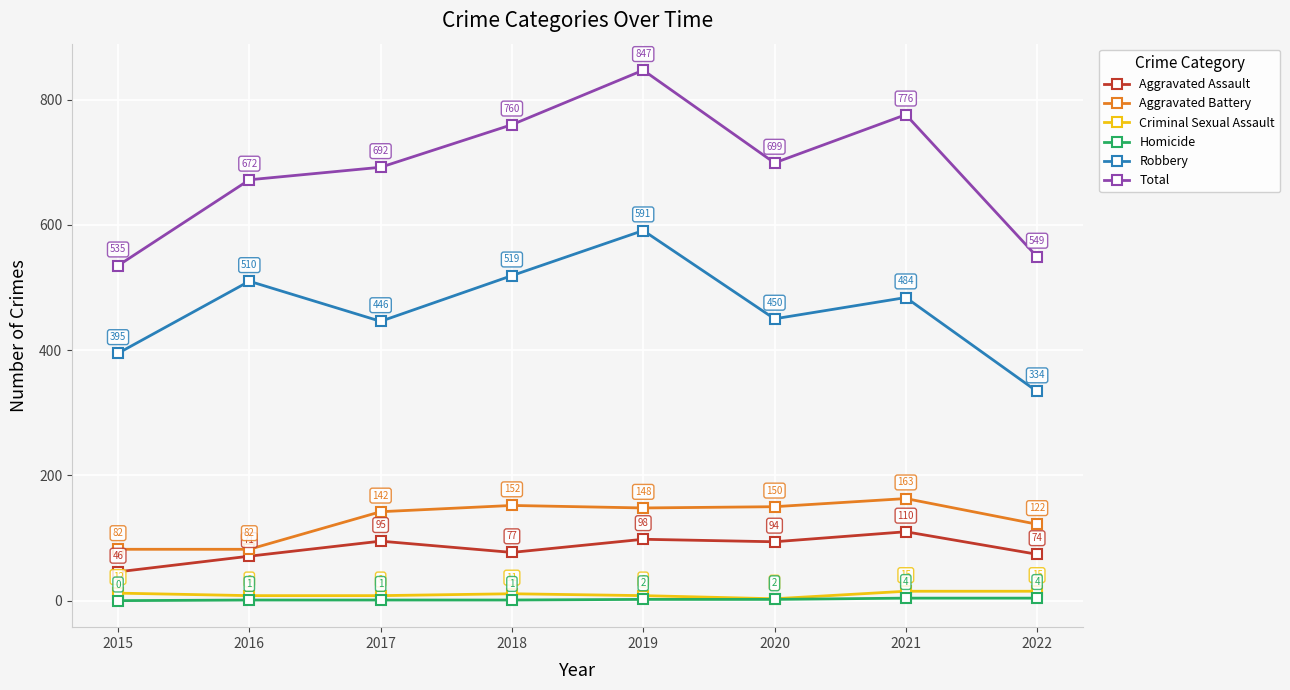

Which category has the lowest value in the Aggravated Assault series?

2015